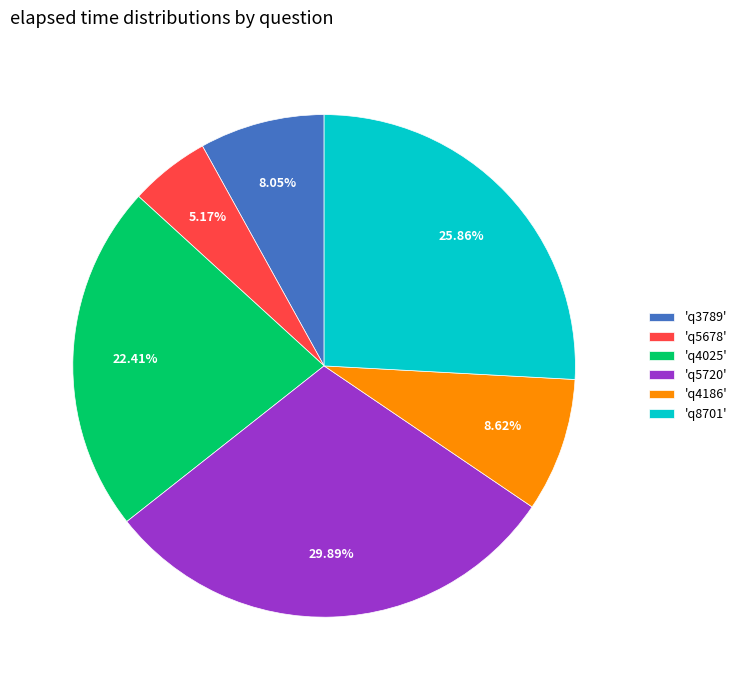

Do 'q3789' and 'q5678' together represent more than half of the pie?

No